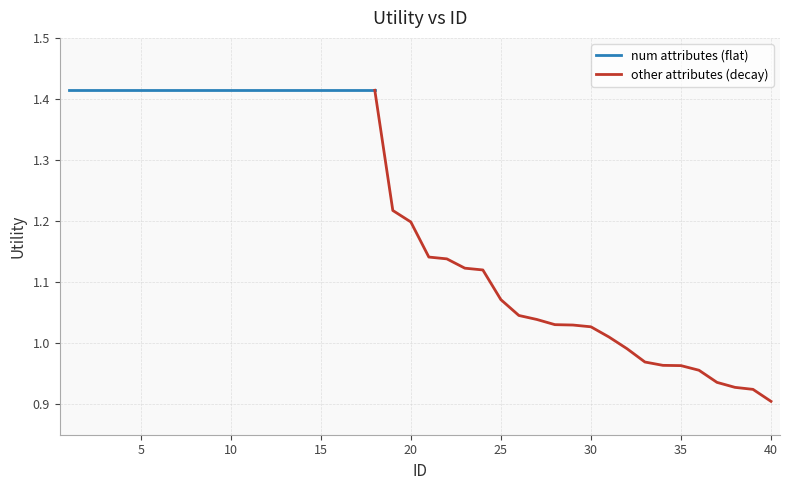

What is the change in value from 17 to 34?

-0.5